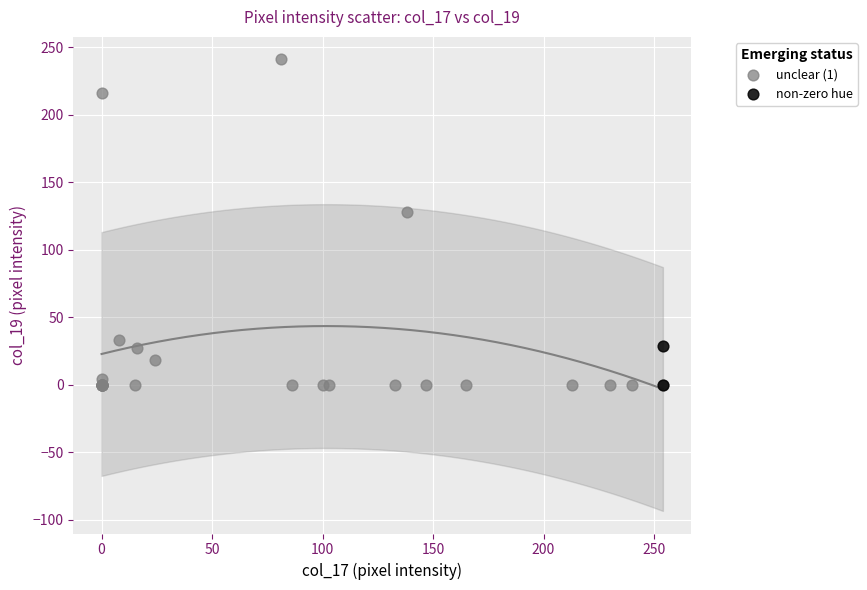

Which series has the widest spread of Y values?

unclear (1)